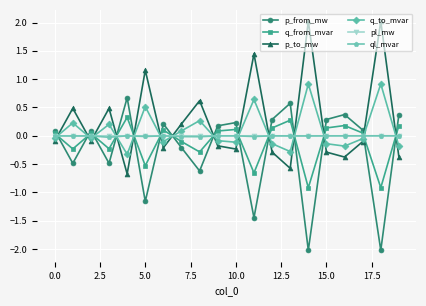

True or false: pl_mw and p_to_mw cross at least once.

True